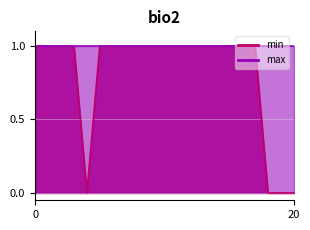

Is it true that the value at 17 is 1?

True